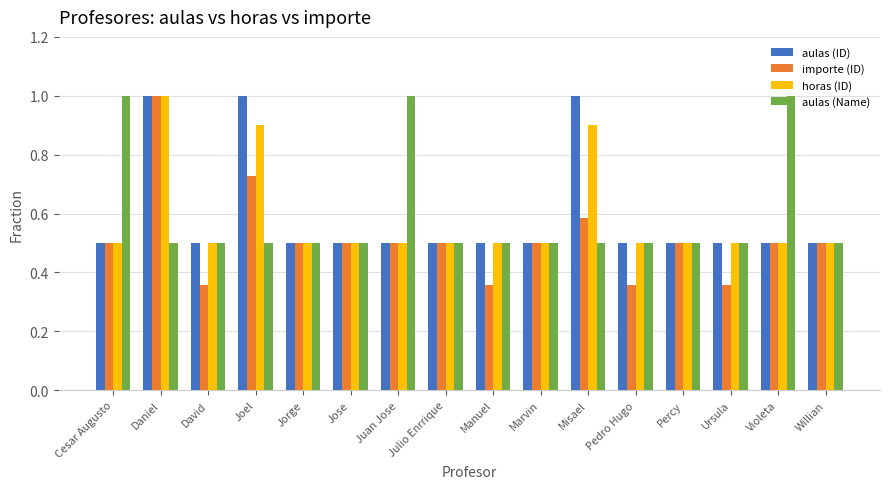

What is the highest value of the aulas (ID) series?

1.0